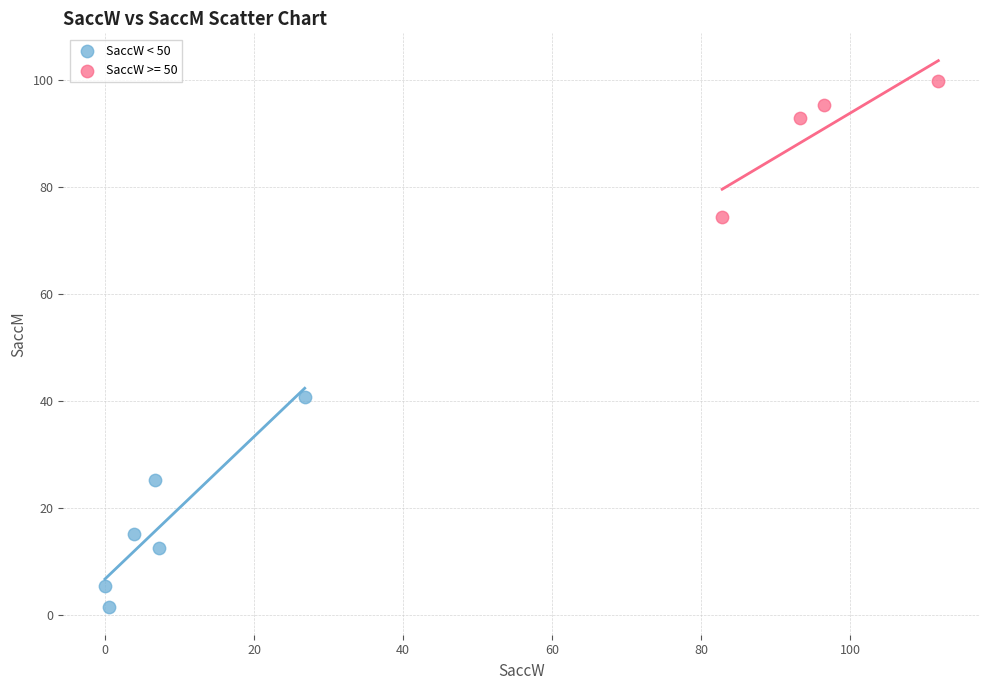

Which series has the largest Y range (max minus min)?

SaccW < 50